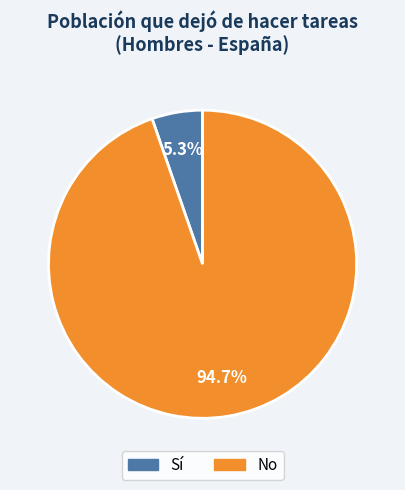

What is the total percentage of Sí and No?

100.0%